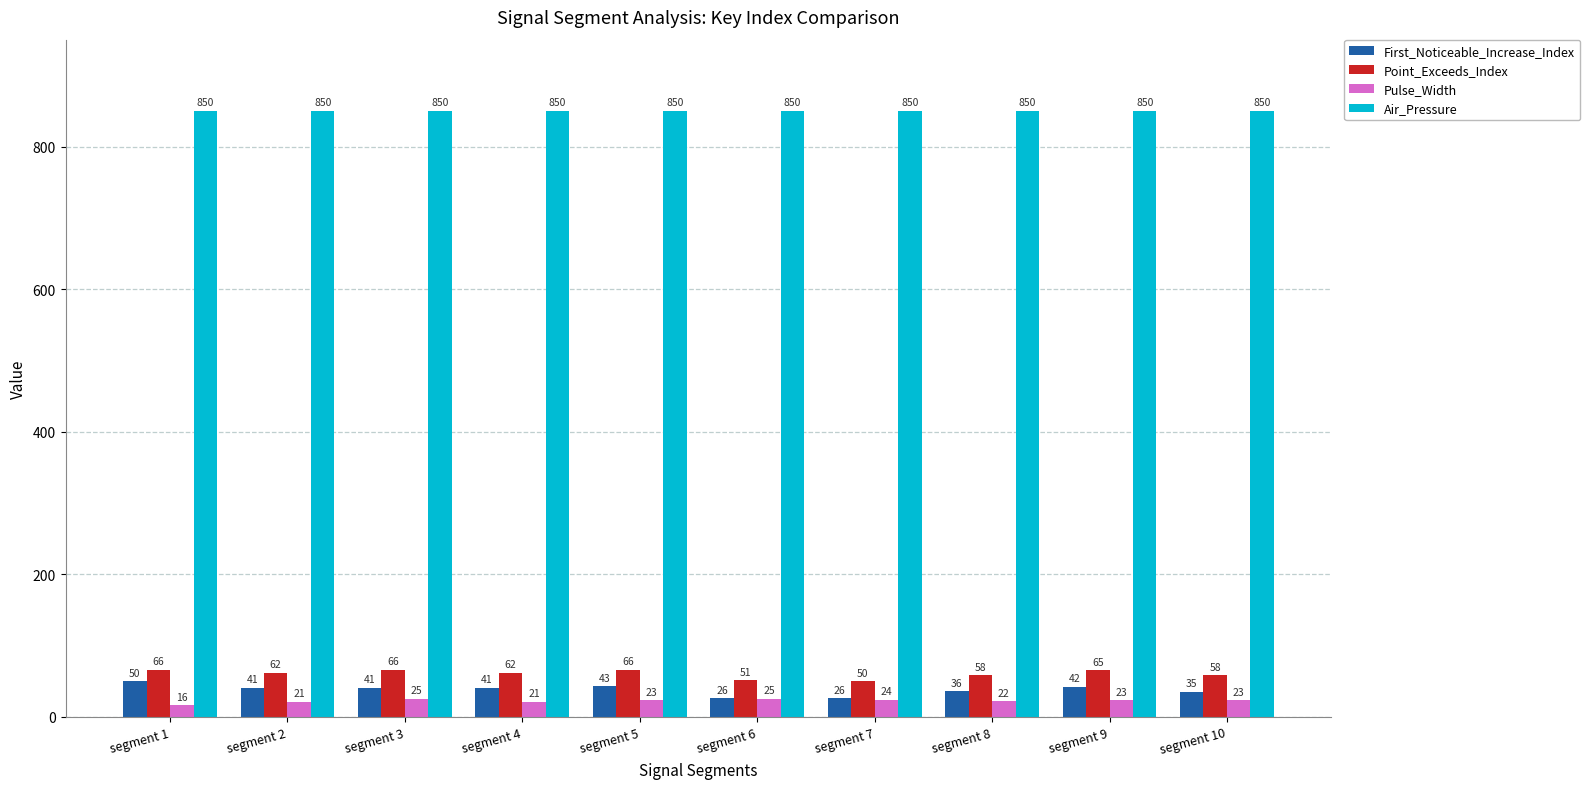

True or false: First_Noticeable_Increase_Index has a value of 50 at segment 1.

True